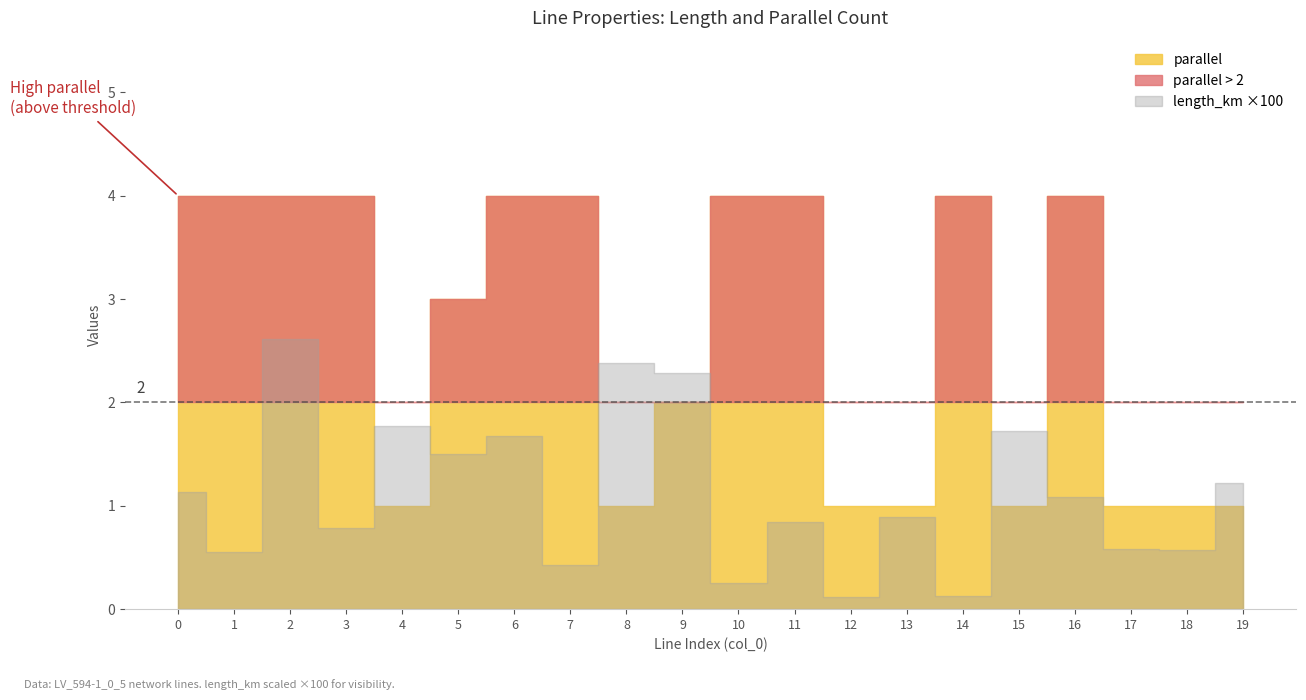

At which category does the chart reach its minimum across all series?

12